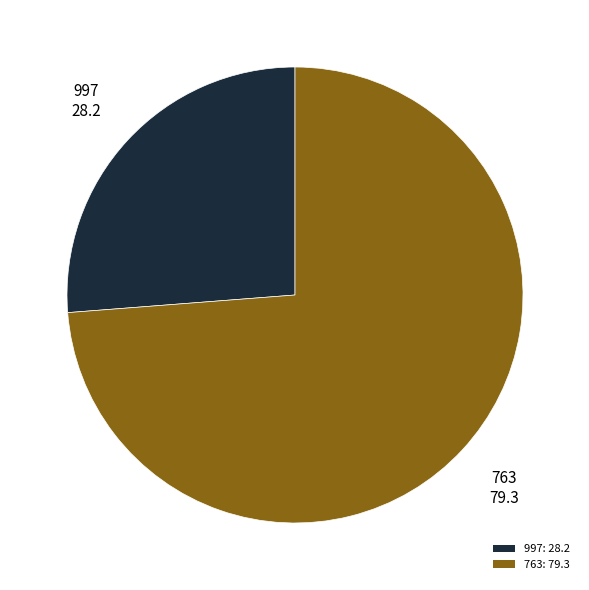

Which slice is the largest?

763